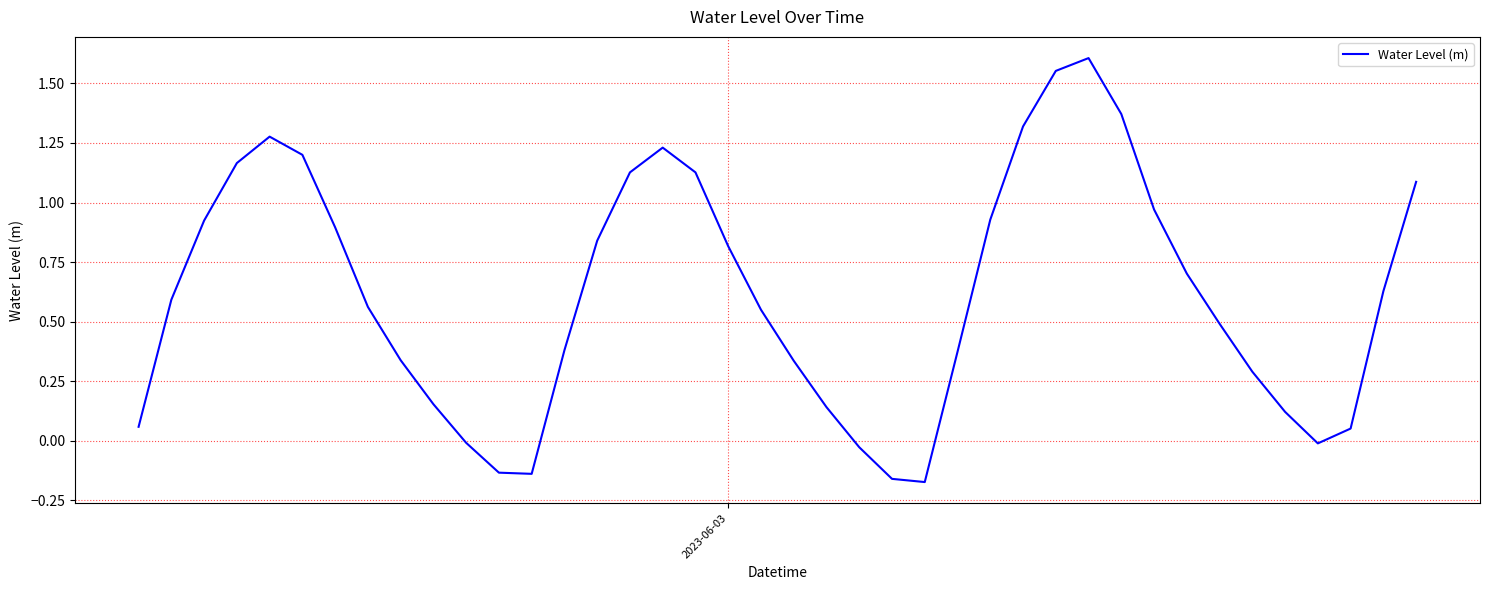

What is the difference between the maximum and minimum values?

1.8